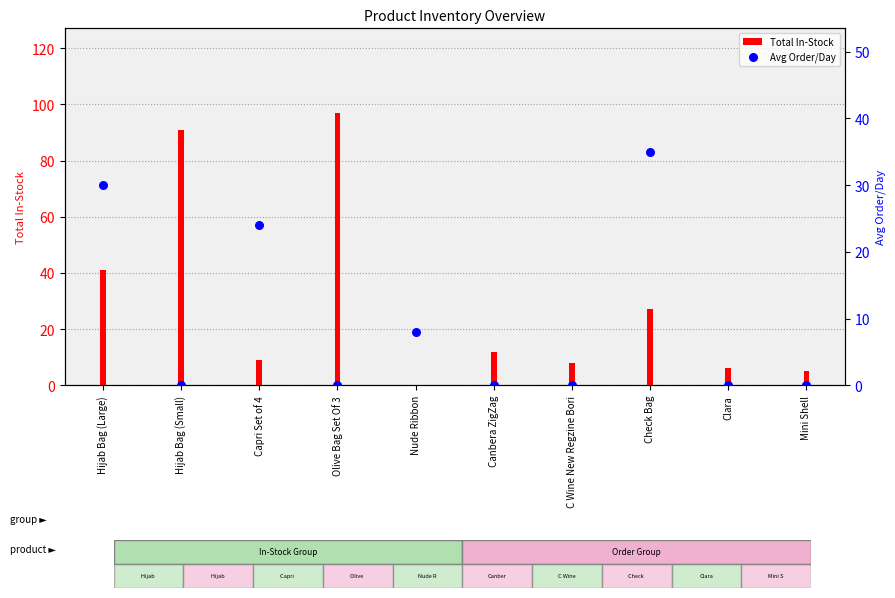

Is the value of Total In-Stock at Hijab Bag (Large) greater than the value of Avg Order/Day at Hijab Bag (Small)?

Yes